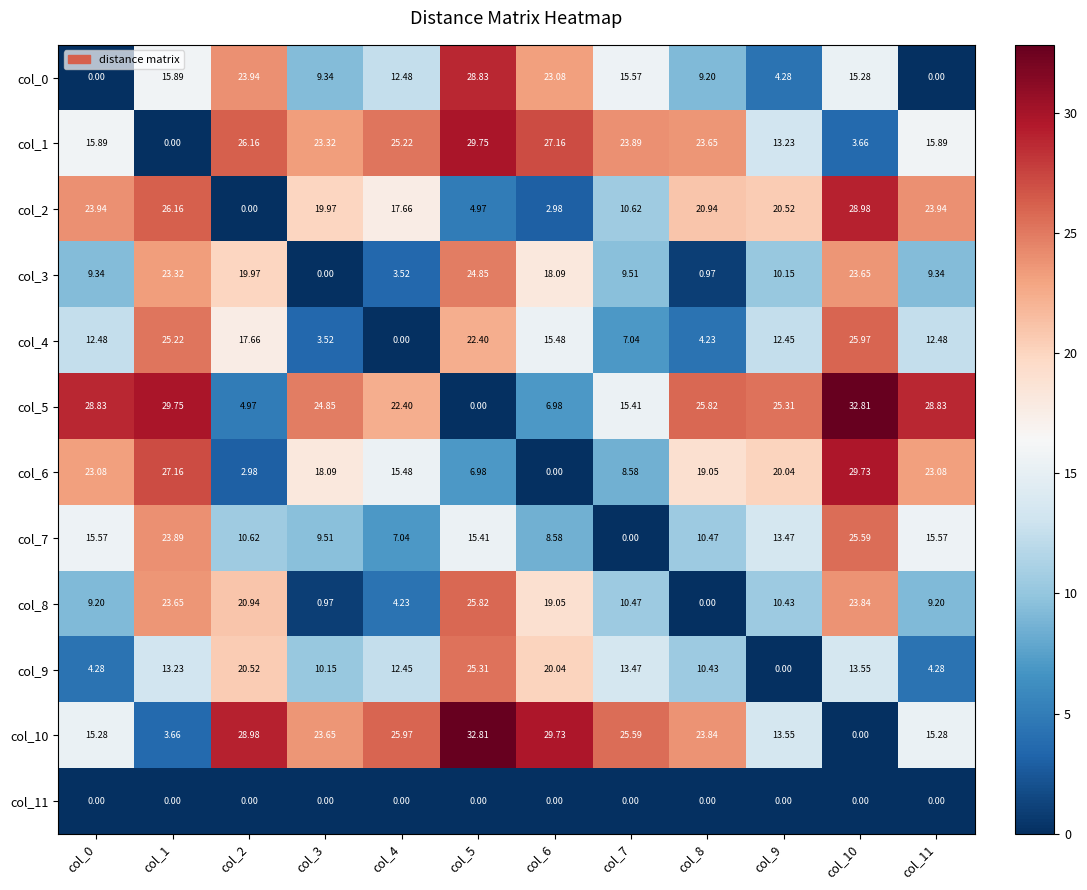

Count the number of categories in the chart.

12